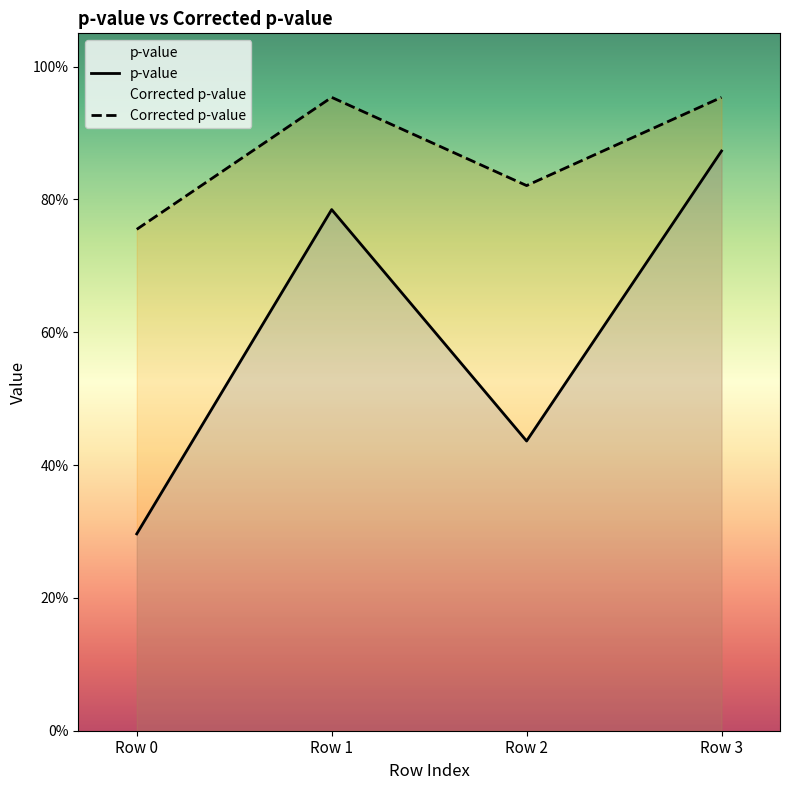

What is the approximate value of Corrected p-value at Row 2?

0.8